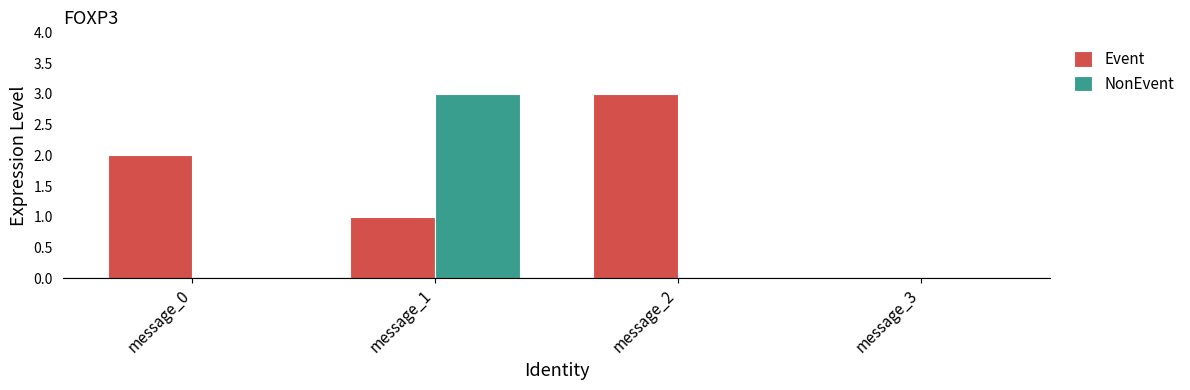

Reading left to right, what are all the values shown in this chart?

Event: 2	1	3	0
NonEvent: 0	3	0	0